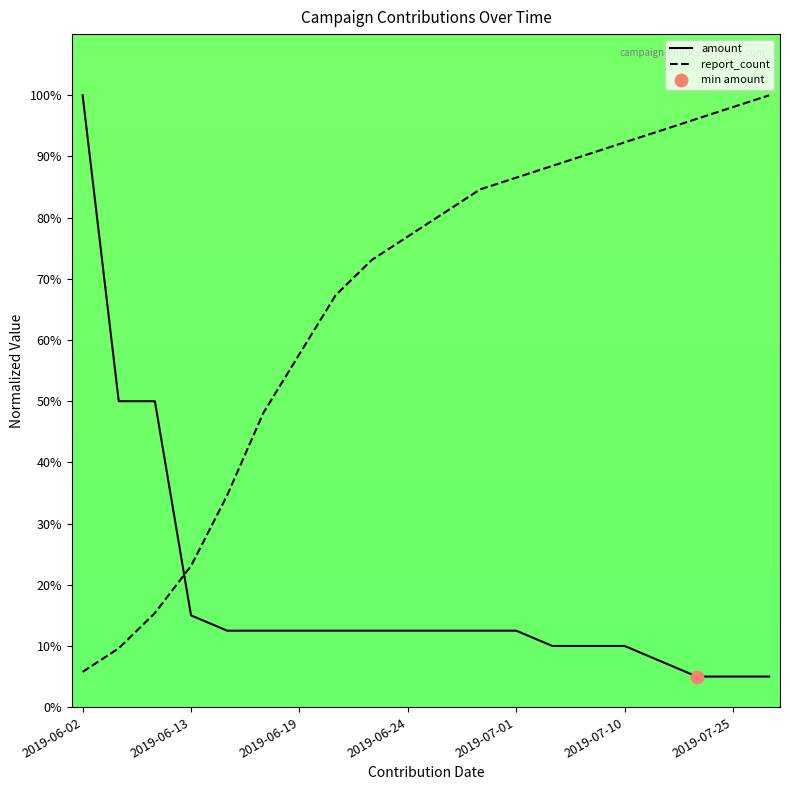

Which series has the largest Y range (max minus min)?

amount